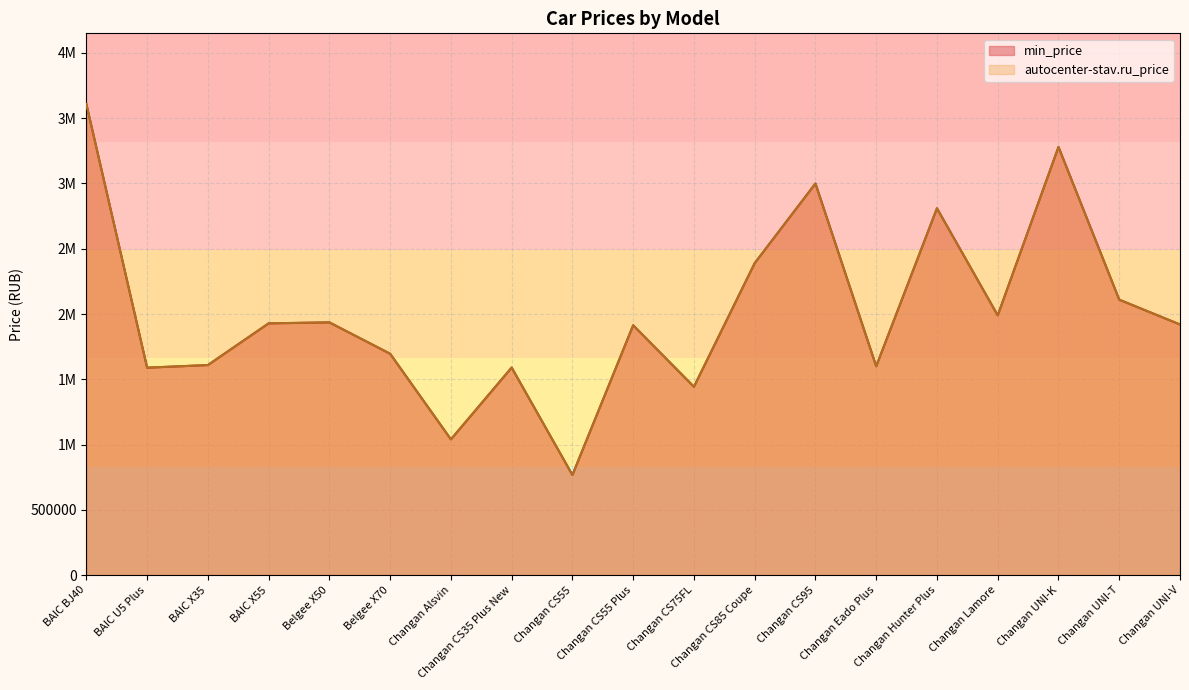

At Changan CS75FL, list the series in order from smallest to largest.

min_price, autocenter-stav.ru_price